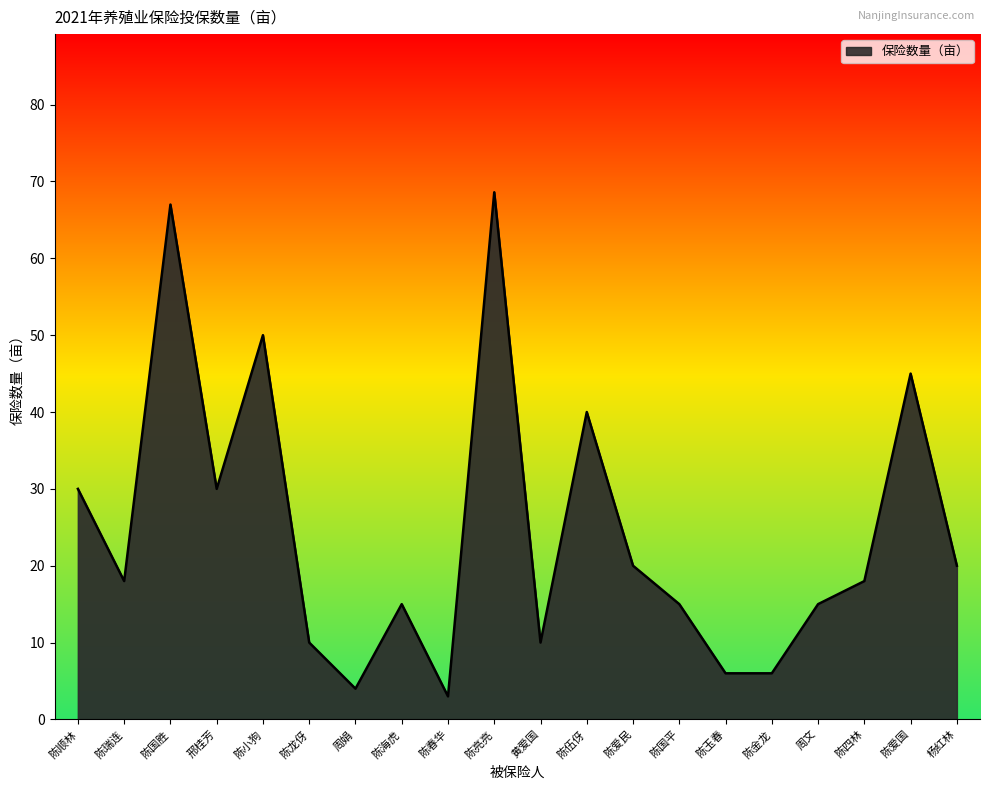

Which category has the highest value across all series?

陈亮亮